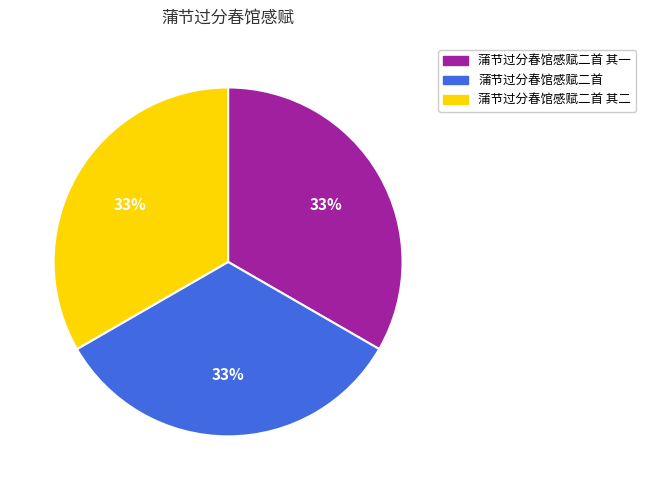

To the nearest percent, what is the average slice percentage?

33%